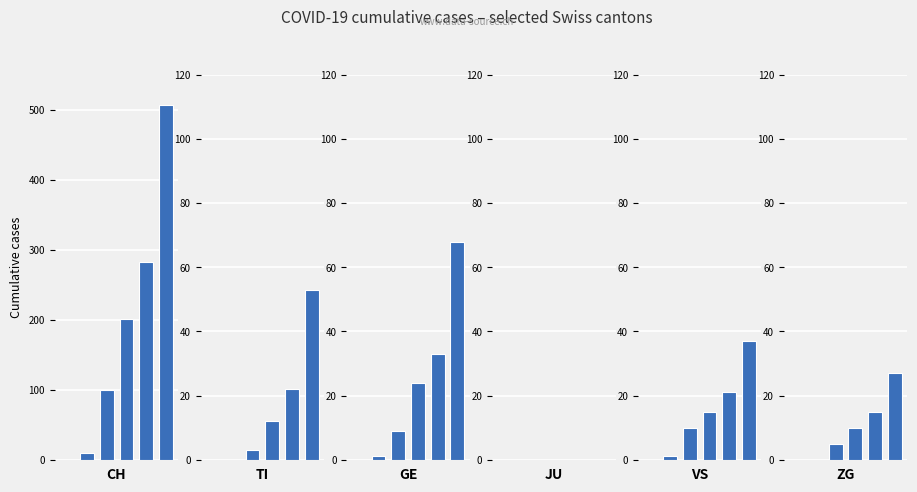

Between 5 and 2, which is larger?

5